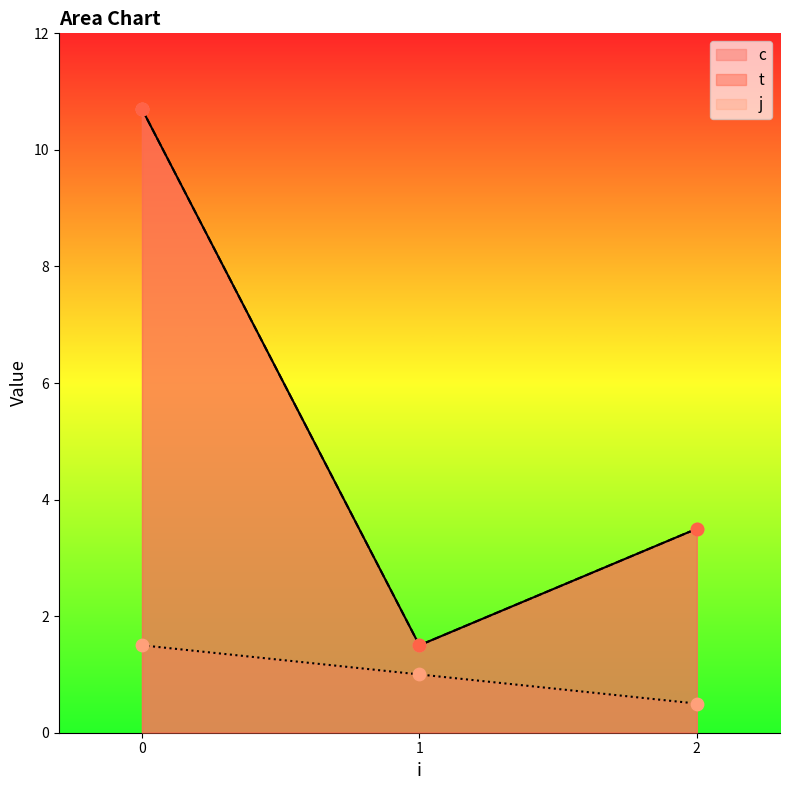

Which series has the largest total across all categories?

c